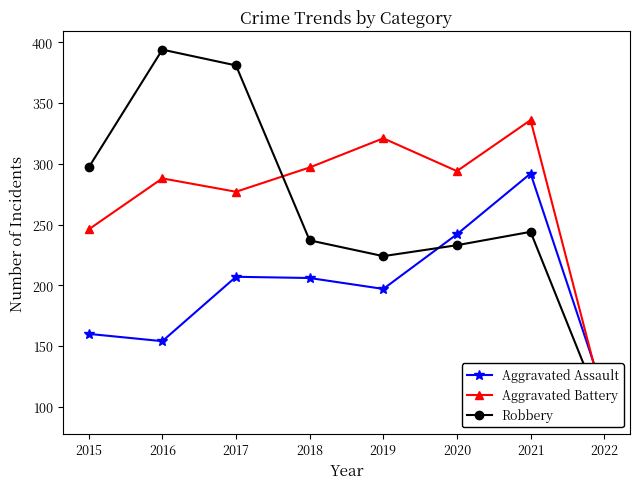

How many times do Aggravated Battery and Robbery cross each other?

1